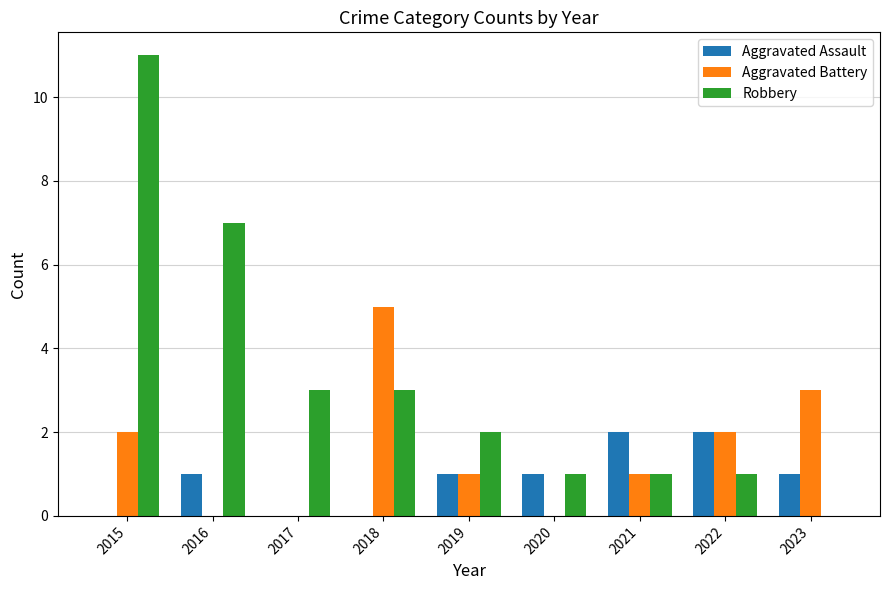

Which series has the largest total across all categories?

Robbery